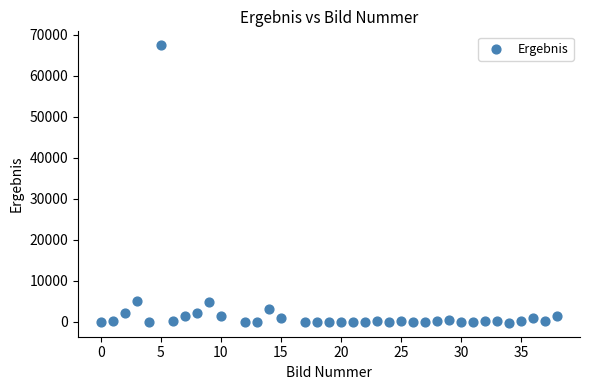

What is the range of Y values (max minus min)?

67764.1